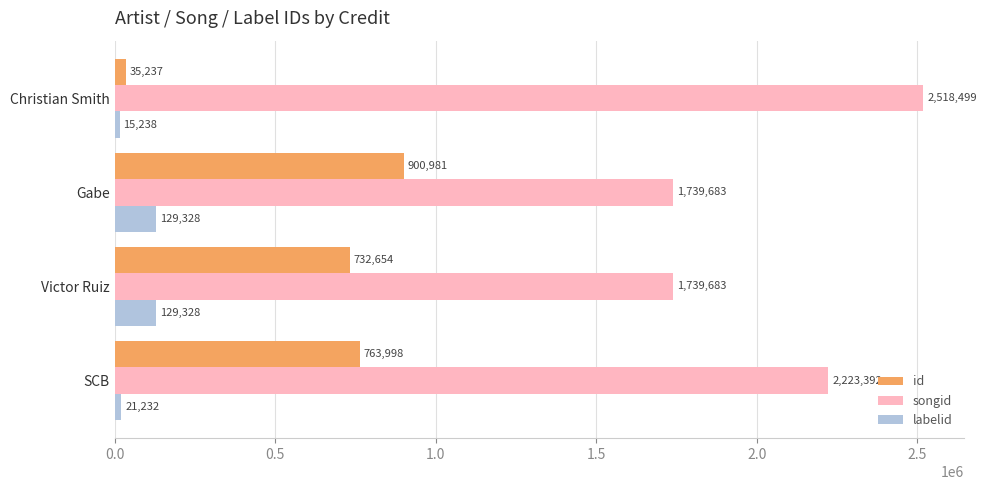

Is it true that songid equals 1739683 at Gabe?

True